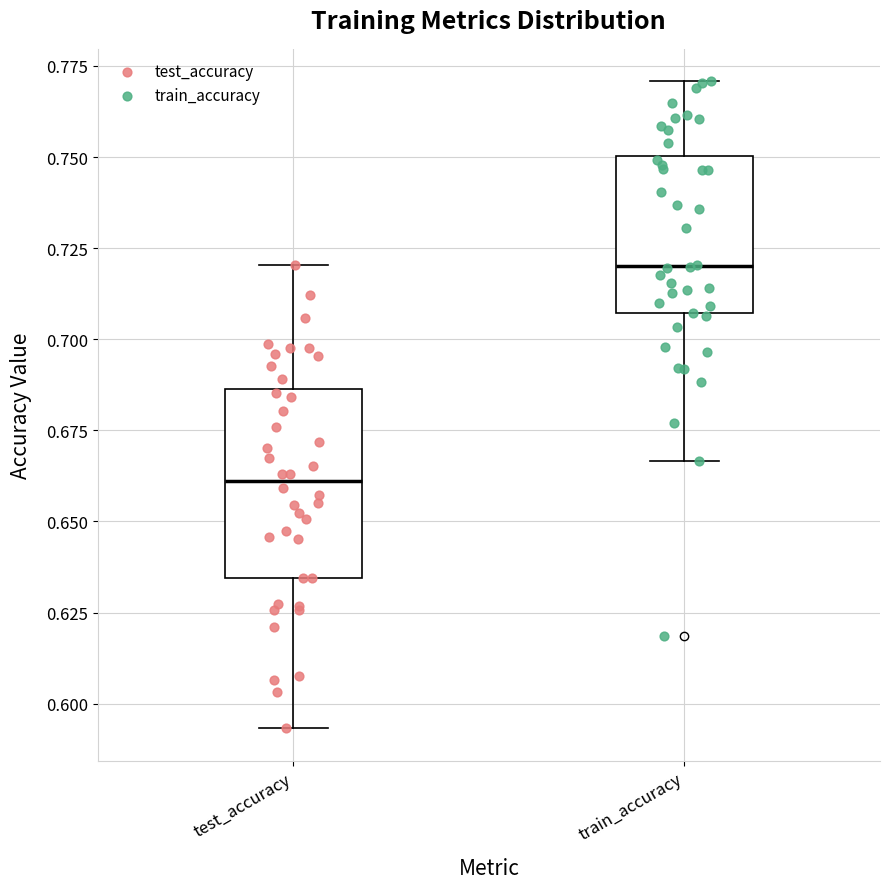

Reading left to right, transcribe this box plot: for each box, give where its median line is, the range the box spans, and where its two whiskers end, as read against the y-axis. The values are not printed on the chart, so give them approximately, as read against the axis.

test_accuracy: median 0.660, box 0.635 to 0.685, whiskers 0.595 to 0.720
train_accuracy: median 0.720, box 0.705 to 0.750, whiskers 0.665 to 0.770